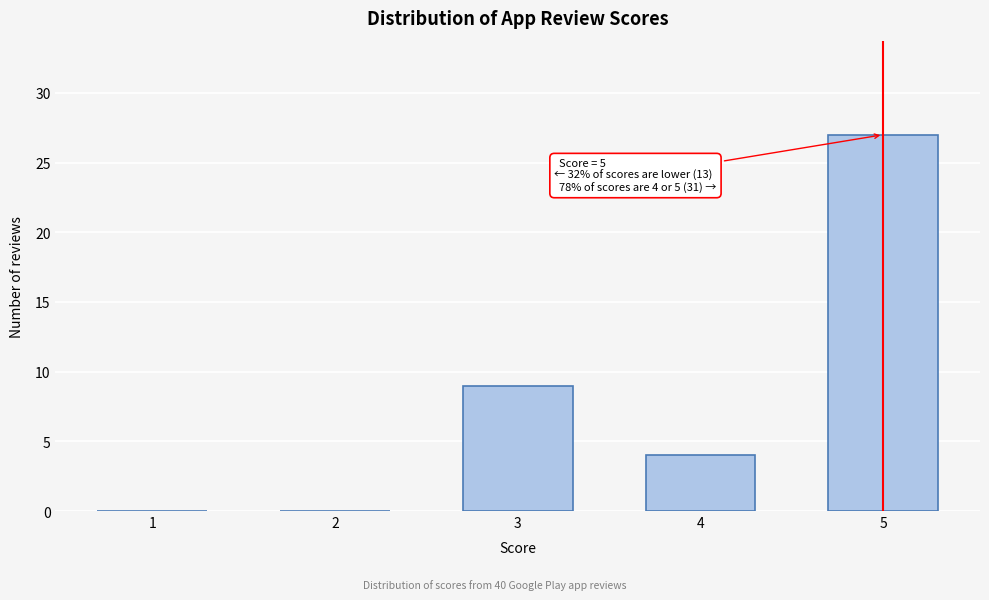

Reading left to right, list all the values displayed in this chart.

1=0	2=0	3=9	4=4	5=27